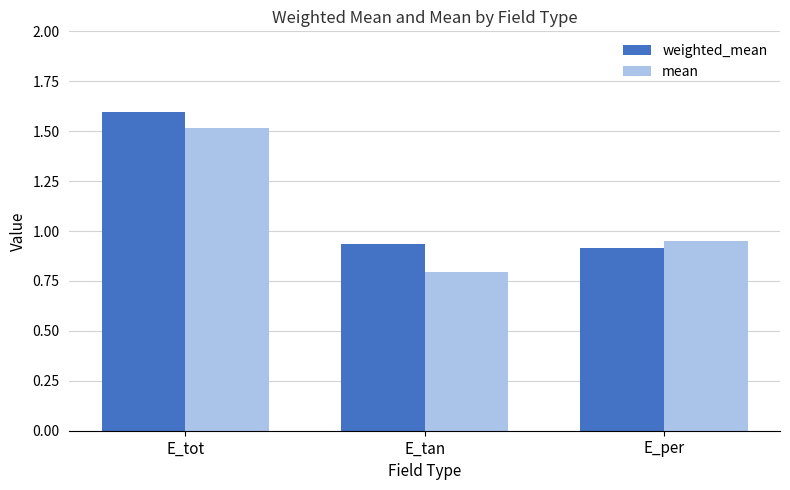

List the labels in order of mean value, largest first.

E_tot, E_per, E_tan